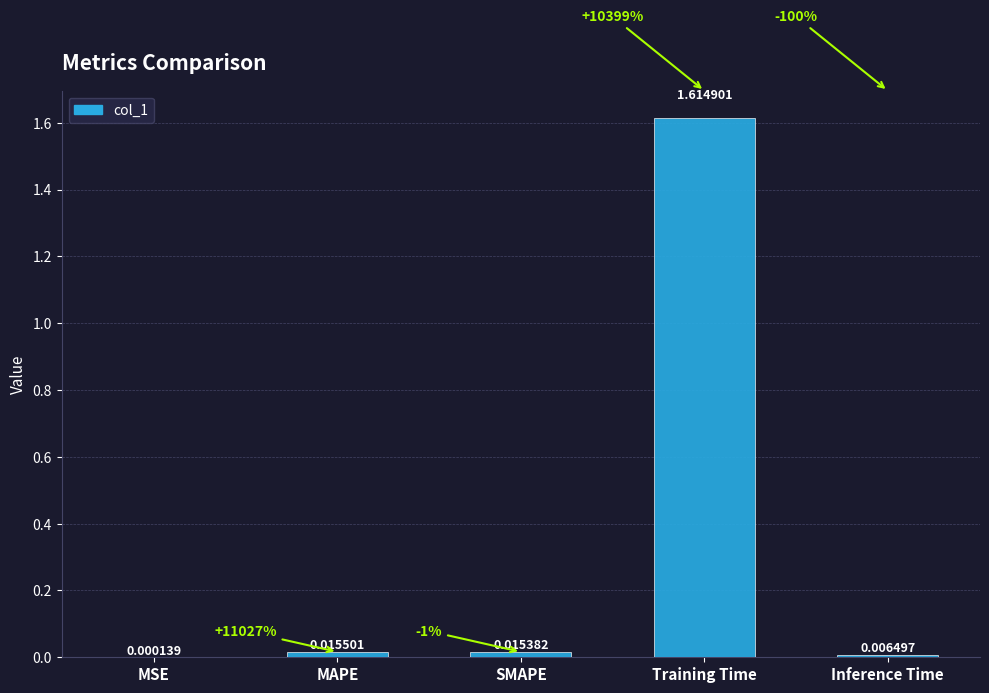

At which category does the chart reach its peak across all series?

Training Time